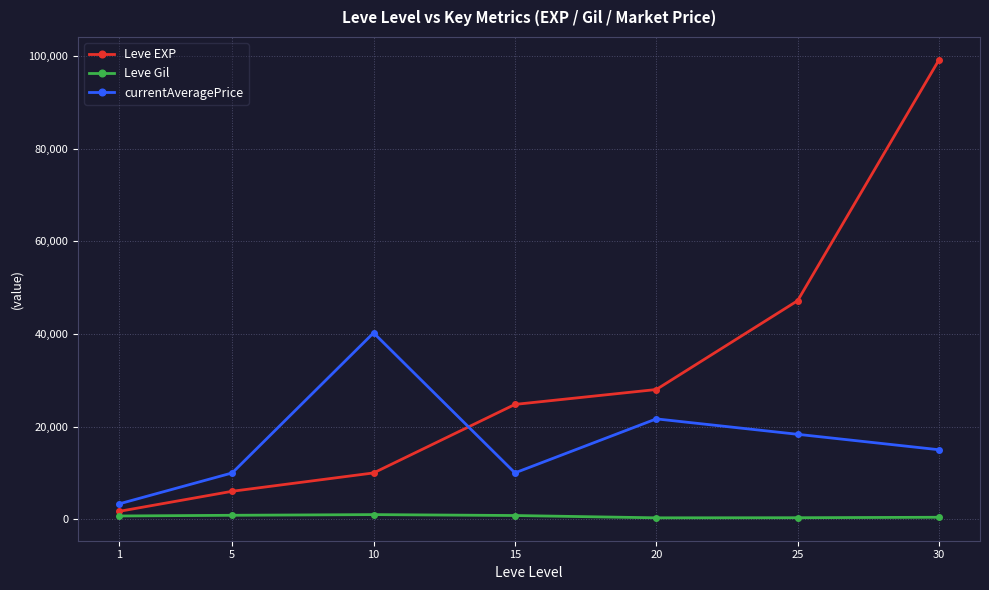

The value of Leve EXP at 20 is 17763. True or false?

False